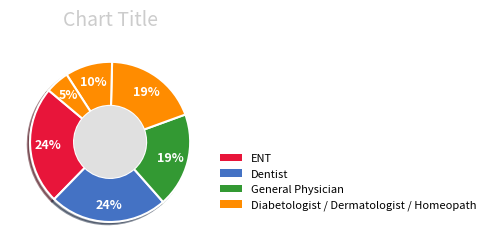

How many slices are in this pie chart?

6